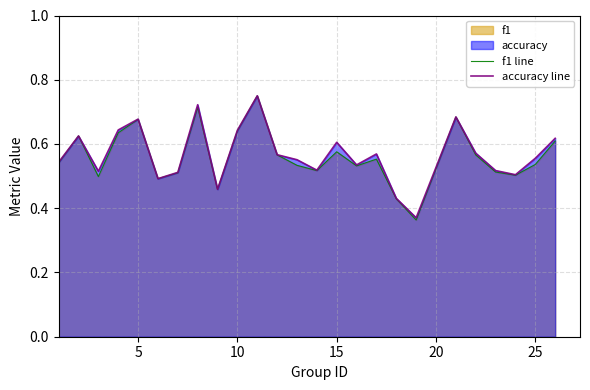

What is the highest value of the f1 line series?

0.8